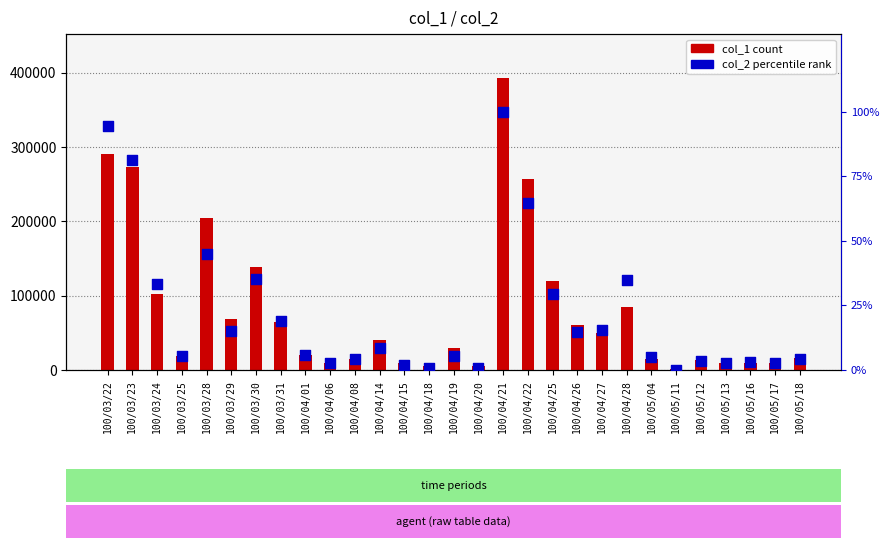

Which series has the largest Y range (max minus min)?

col_1 (volume)